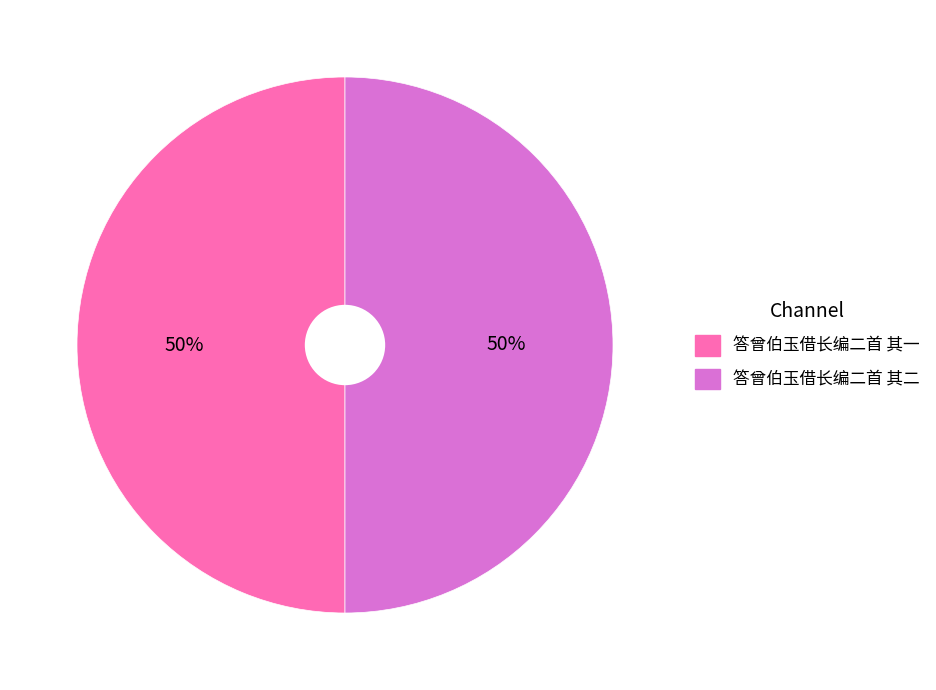

True or false: 答曾伯玉借长编二首 其二 accounts for 62% of the total.

False